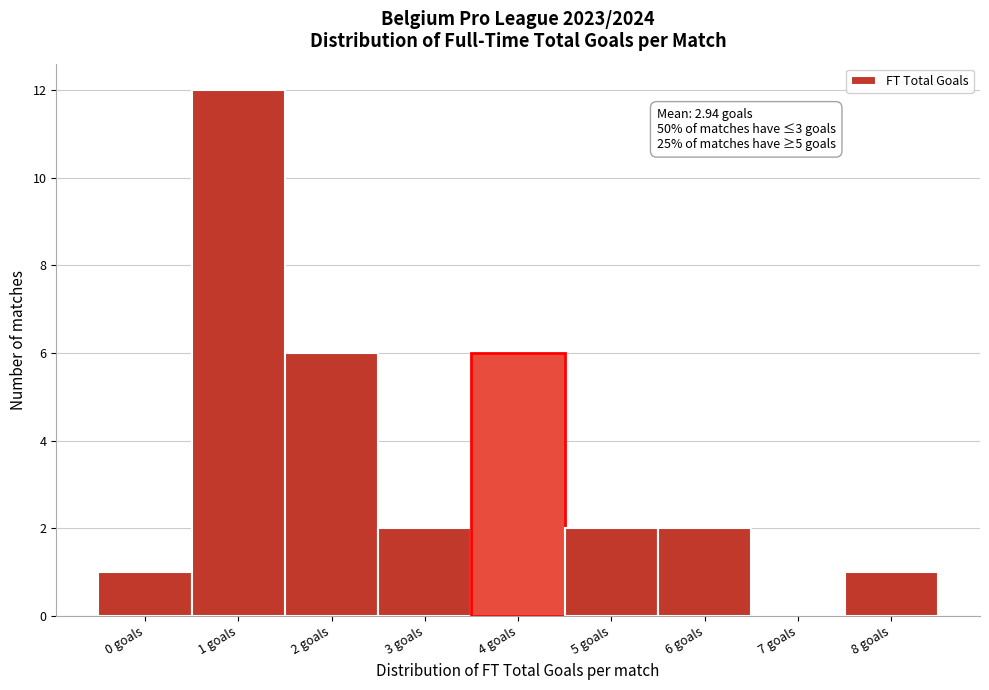

Reading left to right, extract all data points from this chart.

0 goals=1	1 goals=12	2 goals=6	3 goals=2	4 goals=6	5 goals=2	6 goals=2	7 goals=0	8 goals=1